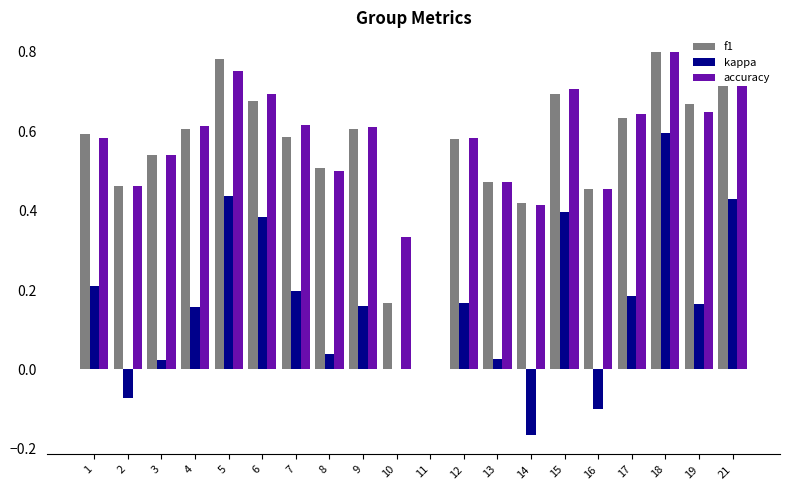

How many data points in accuracy are above 0?

19